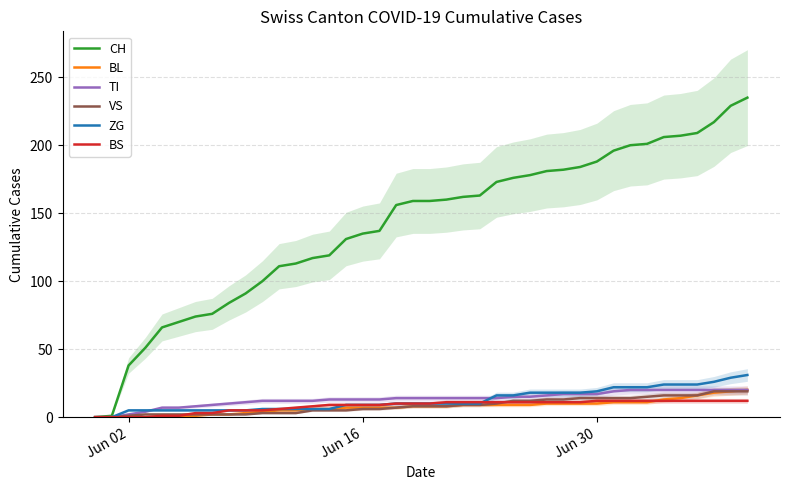

What is the maximum value for TI?

20